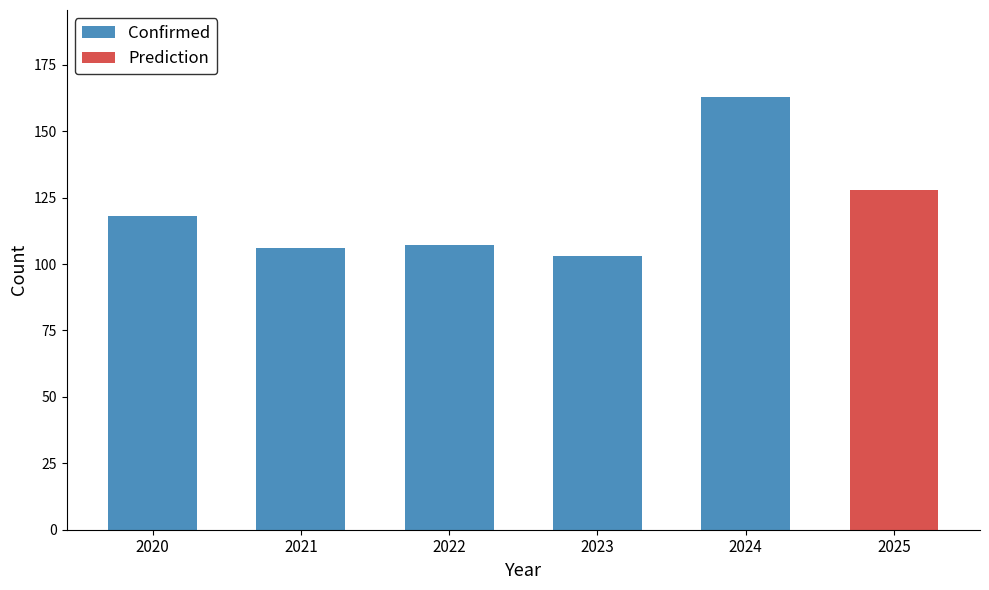

What is the change in value from 2022 to 2023?

-4